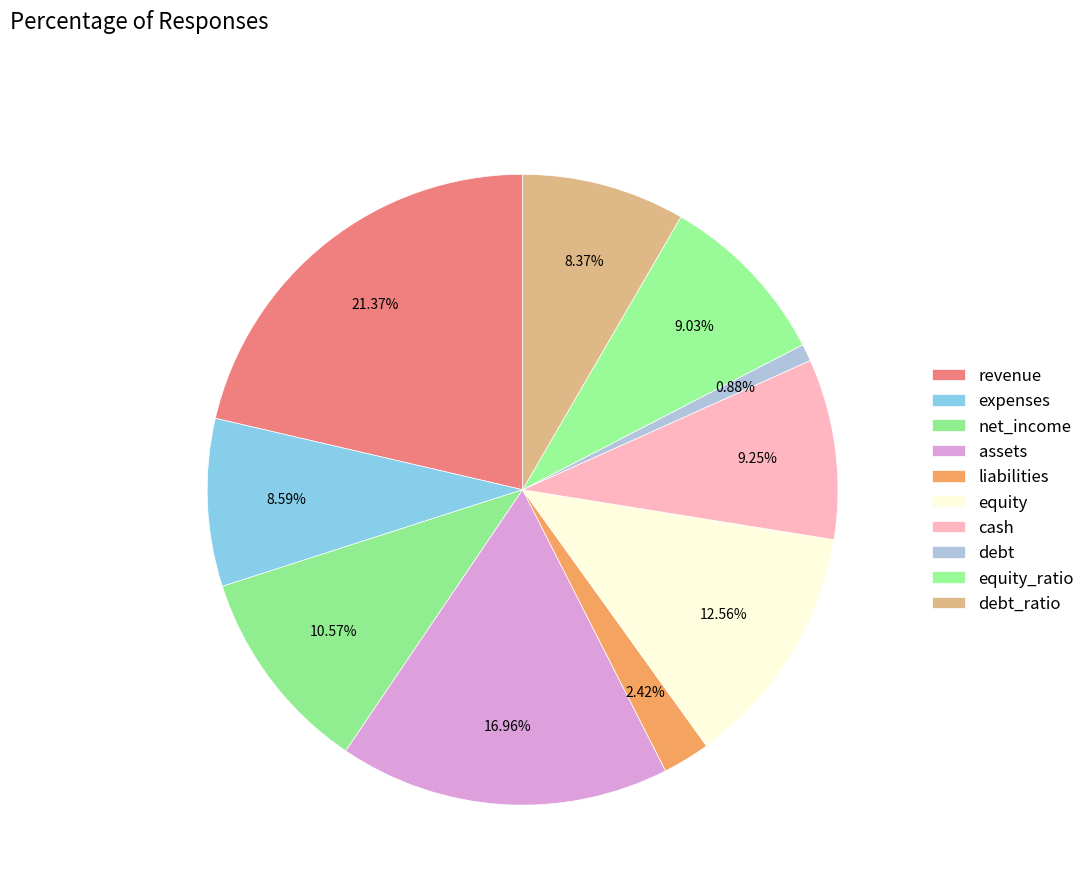

What is the smallest slice in the pie chart?

debt